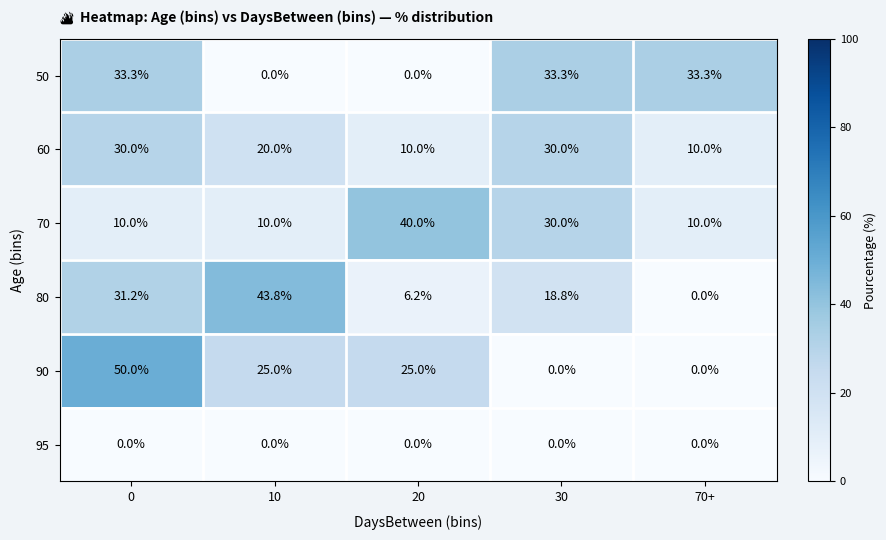

What is the greatest value displayed?

50.0